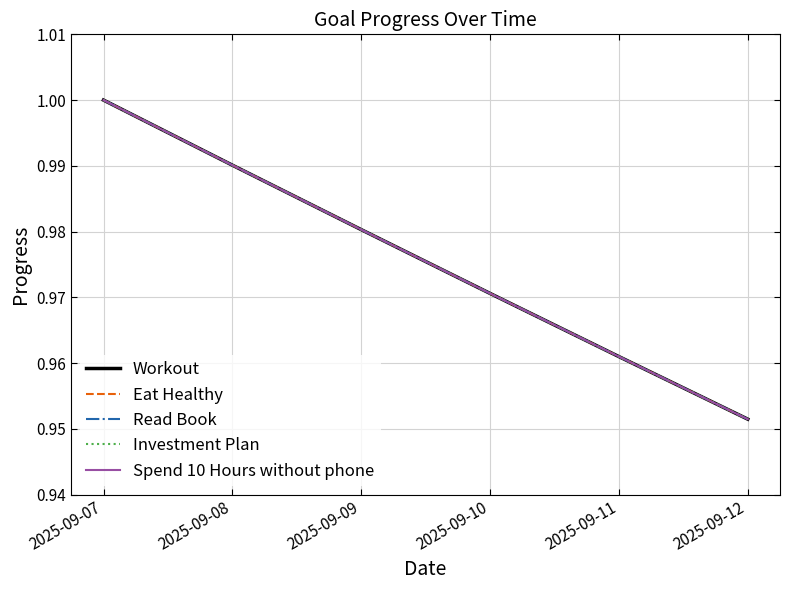

Reading left to right, what are all the values shown in this chart?

Workout: 1.0	1.0	1.0	1.0	1.0	1.0
Eat Healthy: 1.0	1.0	1.0	1.0	1.0	1.0
Read Book: 1.0	1.0	1.0	1.0	1.0	1.0
Investment Plan: 1.0	1.0	1.0	1.0	1.0	1.0
Spend 10 Hours without phone: 1.0	1.0	1.0	1.0	1.0	1.0